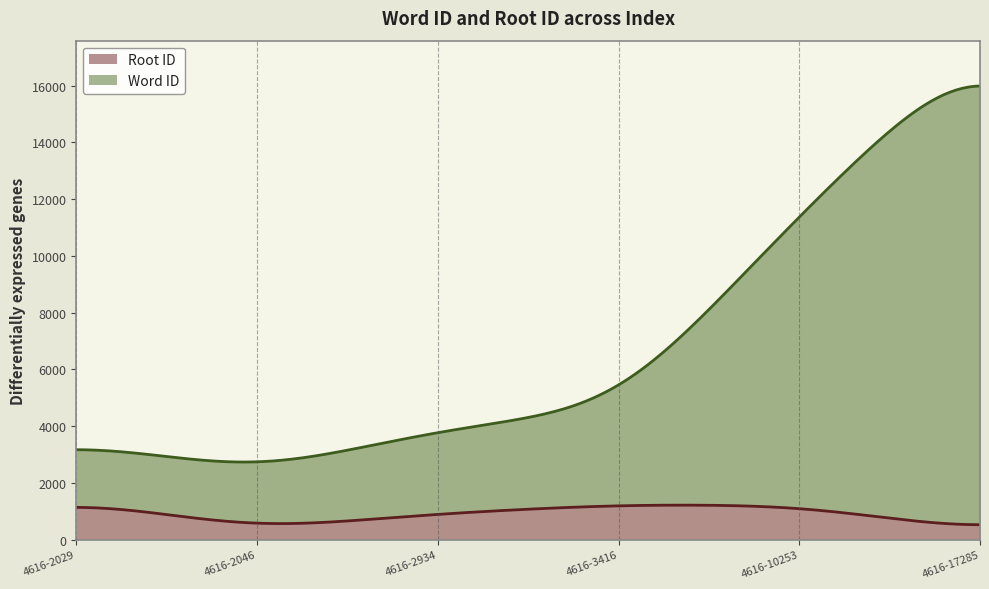

Which category has the highest value in the wordid series?

4616-17285